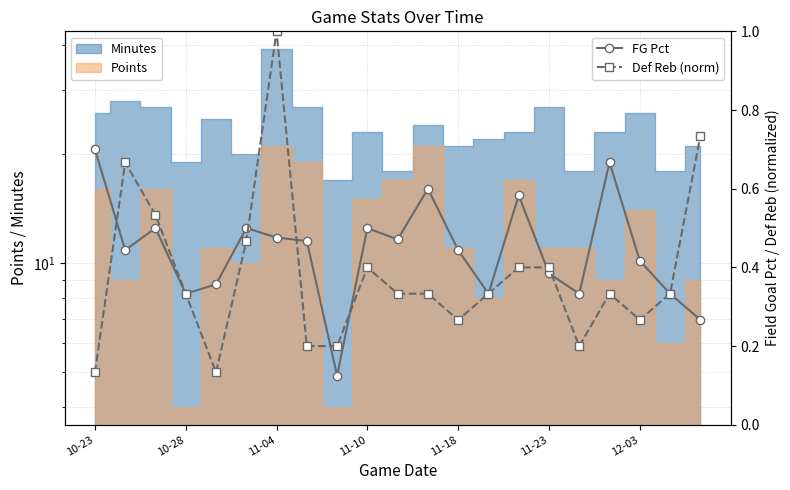

The Def Reb (norm) series shows 0.1 at 10. True or false?

False